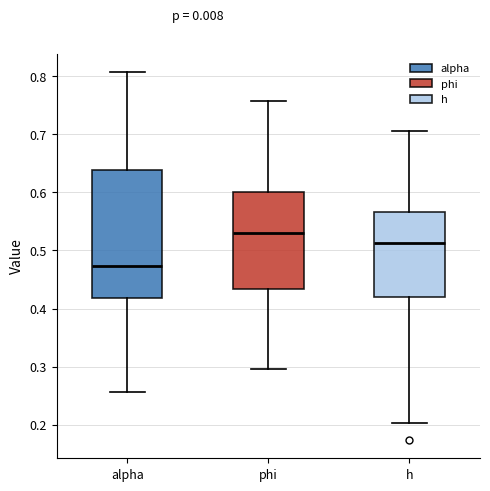

Where does the upper whisker of the box for phi end on the y-axis? The values are not printed on the chart, so give them approximately, as read against the axis.

0.76